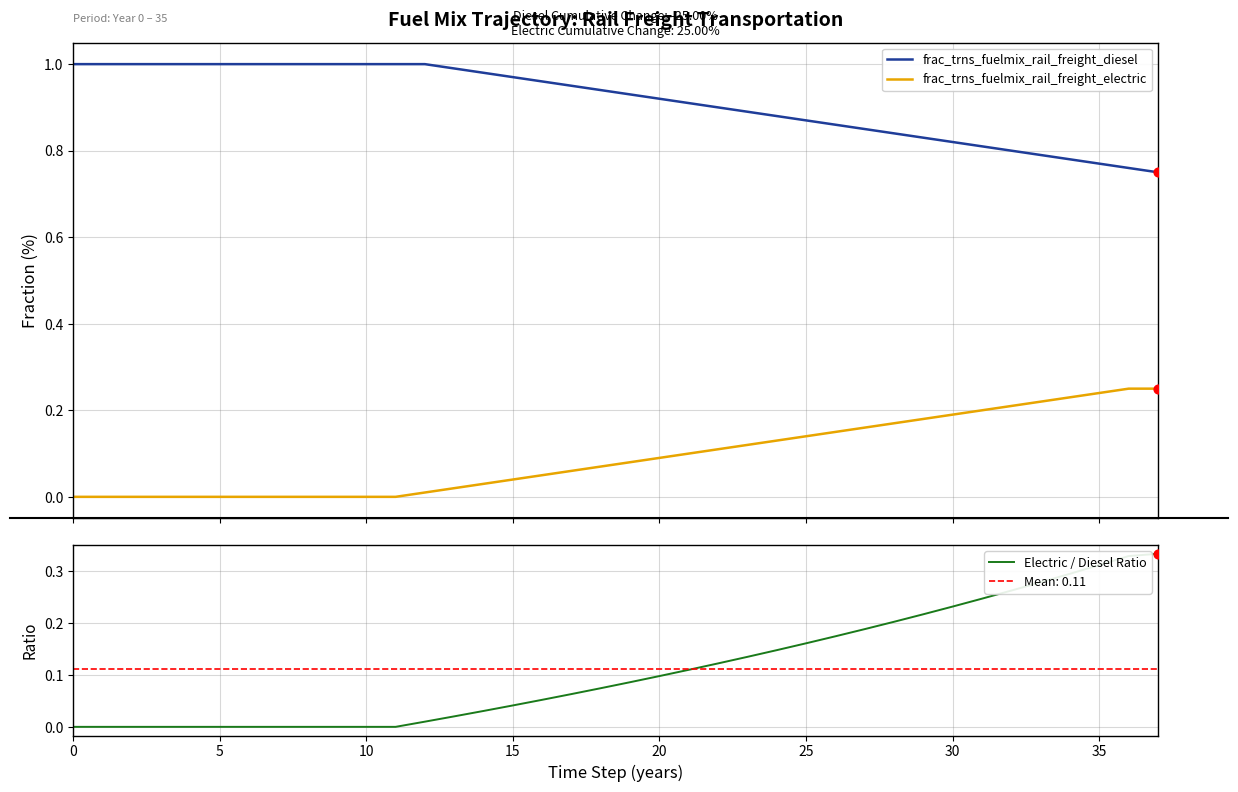

Which series reaches the maximum Y coordinate?

frac_trns_fuelmix_rail_freight_diesel